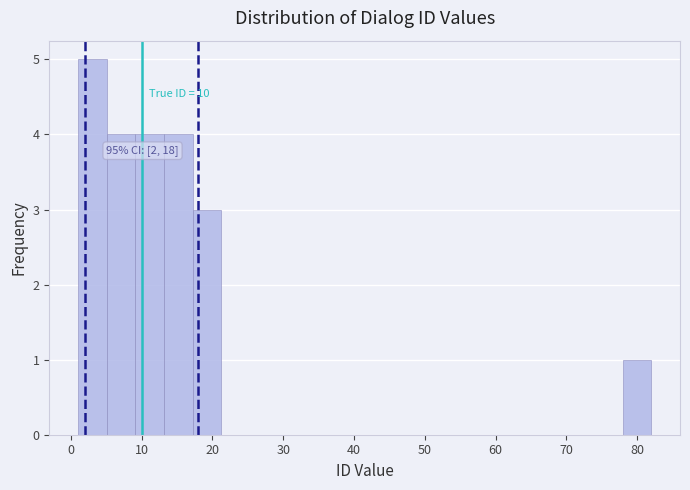

Over which range of the x-axis is the bar tallest?

1 to 5